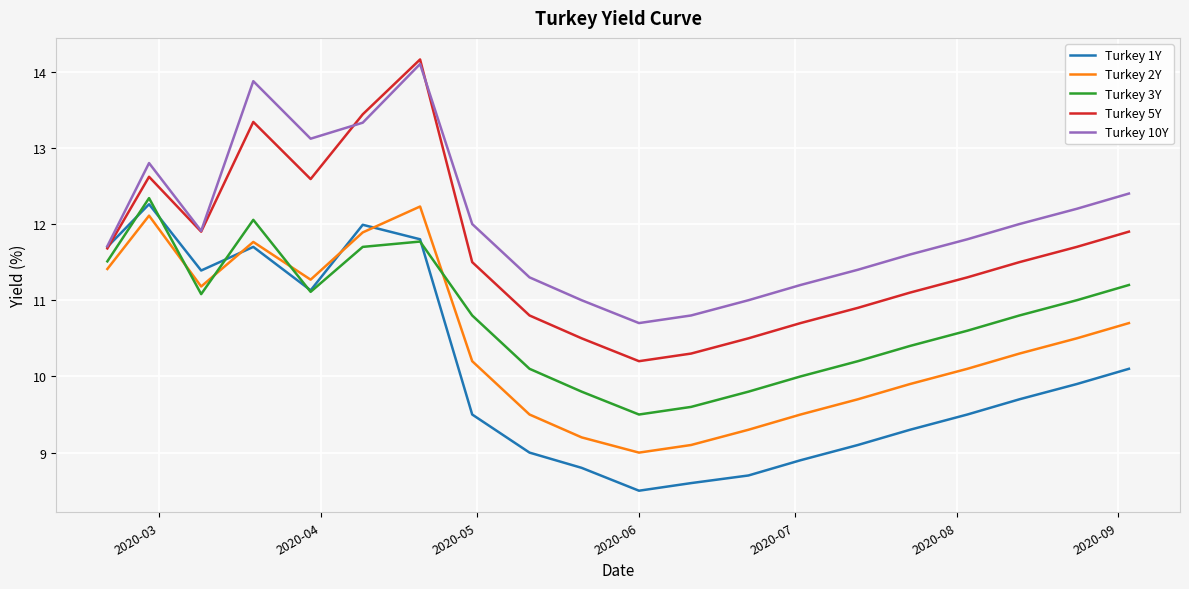

What is the minimum value shown in the chart?

8.5